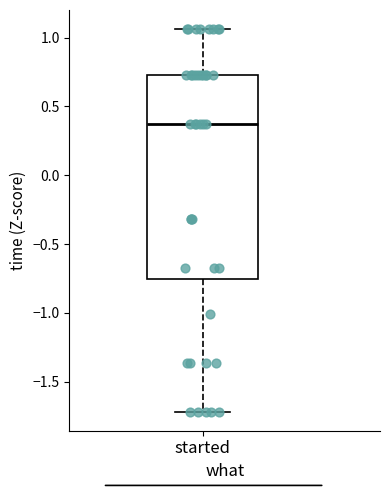

Transcribe this box plot: give where the median line is, the range the box spans, and where the two whiskers end, as read against the y-axis. The values are not printed on the chart, so give them approximately, as read against the axis.

median 0.35, box -0.75 to 0.75, whiskers -1.70 to 1.05